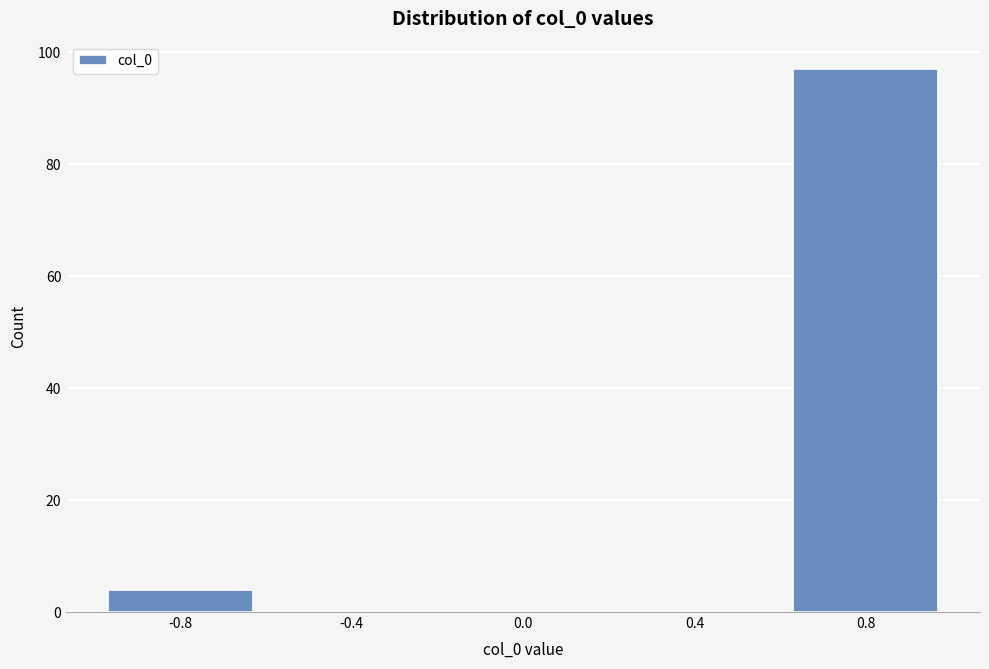

Reading left to right, transcribe this chart: for each bar, give the range it covers on the x-axis and its height. The values are not printed on the chart, so give them approximately, as read against the axis.

-1.0 to -0.6: 4
-0.6 to -0.2: 0
-0.2 to 0.2: 0
0.2 to 0.6: 0
0.6 to 1.0: 98